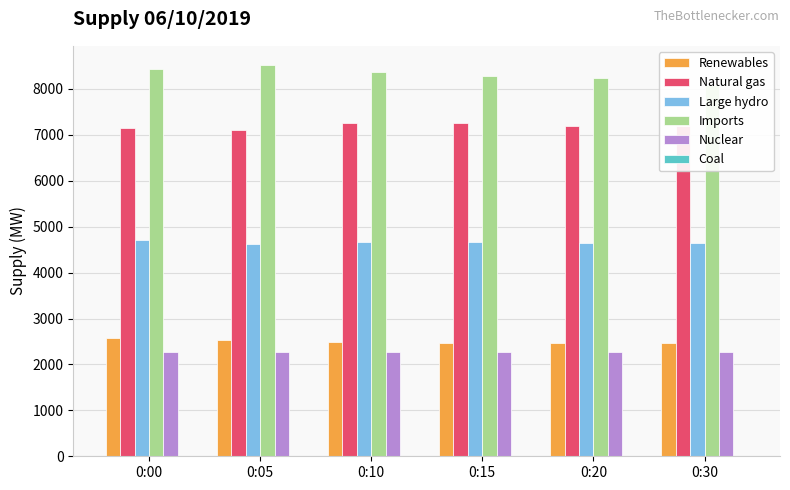

How many groups of bars are there?

6